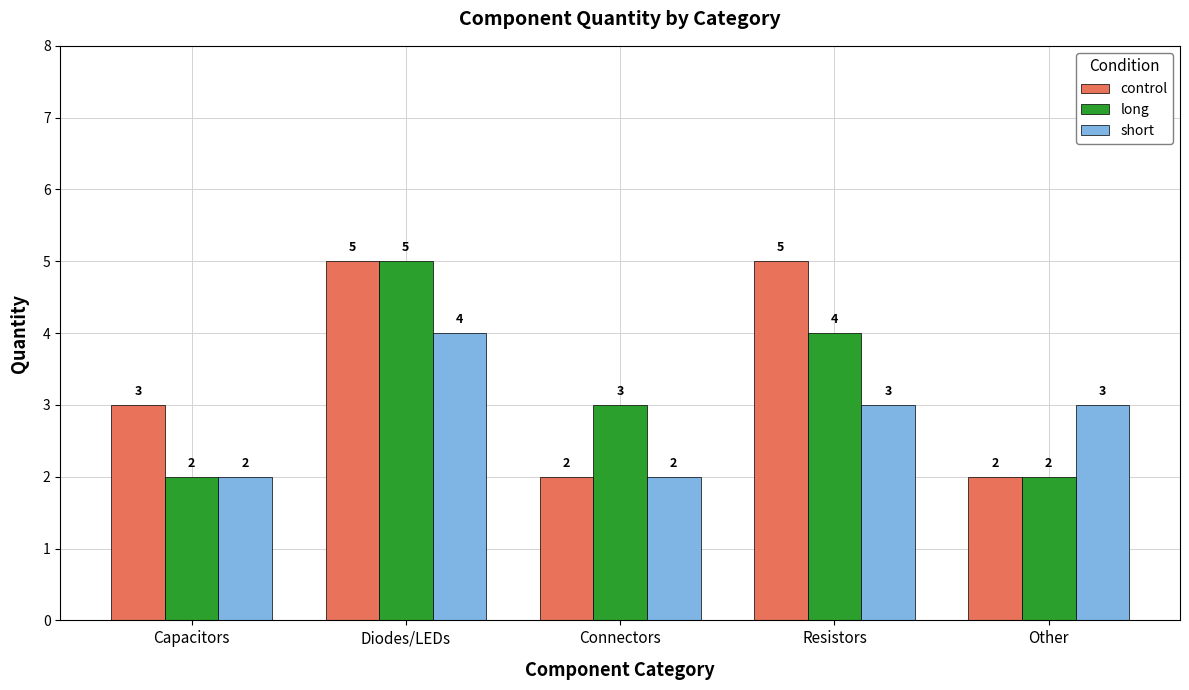

How many short values are between 2 and 3?

4